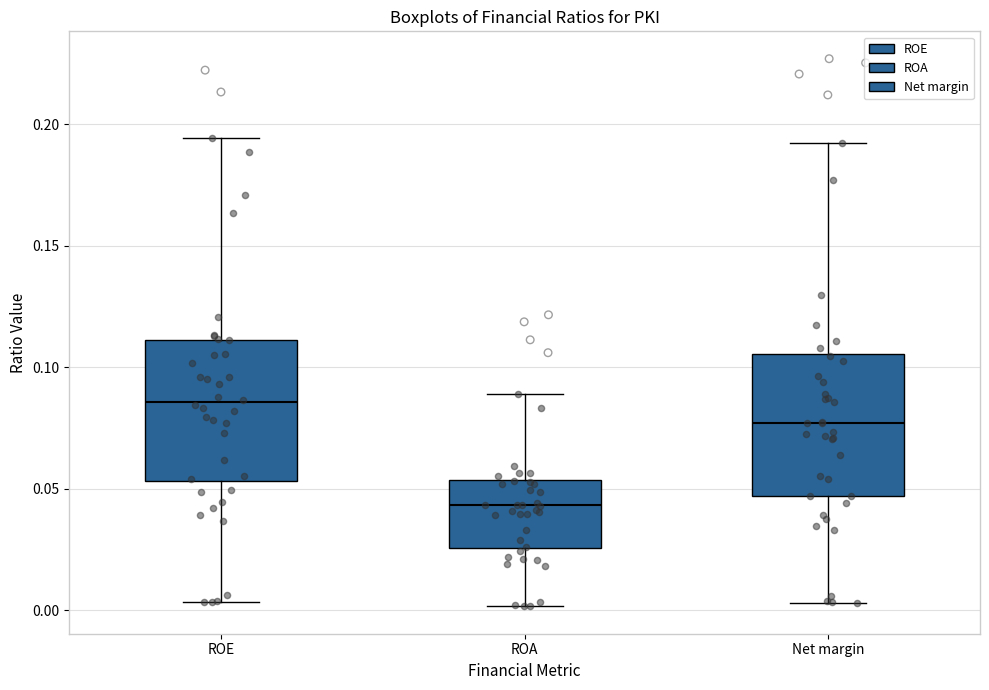

Which box's median line is the lowest?

ROA